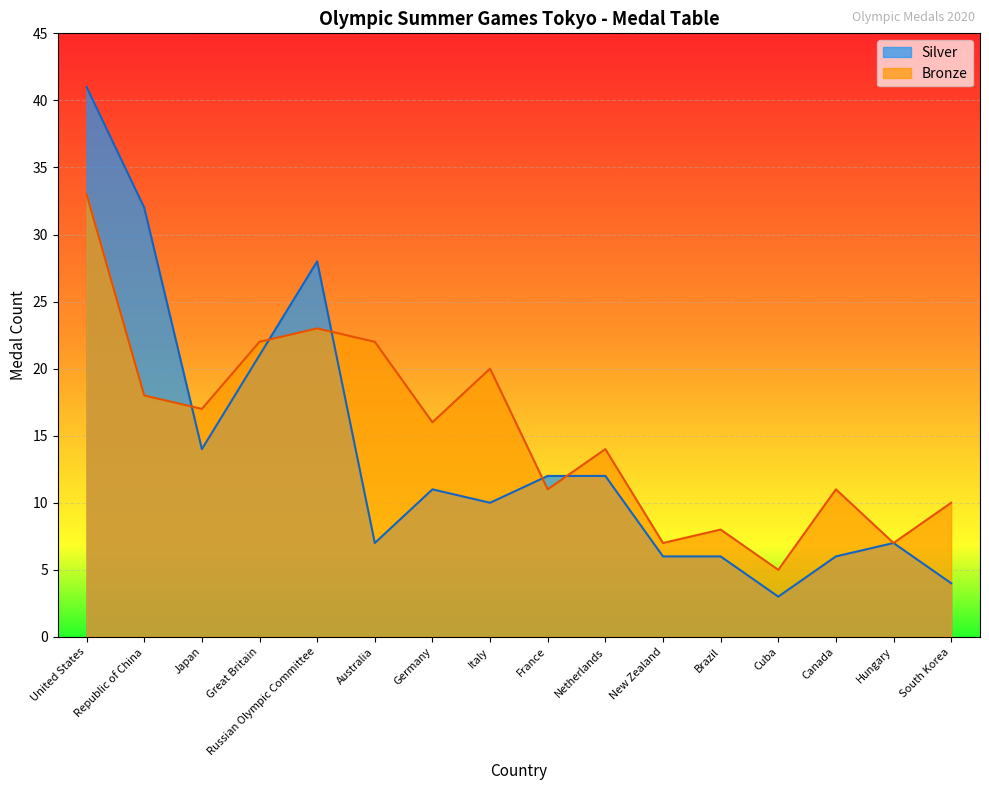

Reading left to right, list all the values displayed in this chart.

Bronze: United States=33	Republic of China=18	Japan=17	Great Britain=22	Russian Olympic Committee=23	Australia=22	Germany=16	Italy=20	France=11	Netherlands=14	New Zealand=7	Brazil=8	Cuba=5	Canada=11	Hungary=7	South Korea=10
Silver: United States=41	Republic of China=32	Japan=14	Great Britain=21	Russian Olympic Committee=28	Australia=7	Germany=11	Italy=10	France=12	Netherlands=12	New Zealand=6	Brazil=6	Cuba=3	Canada=6	Hungary=7	South Korea=4